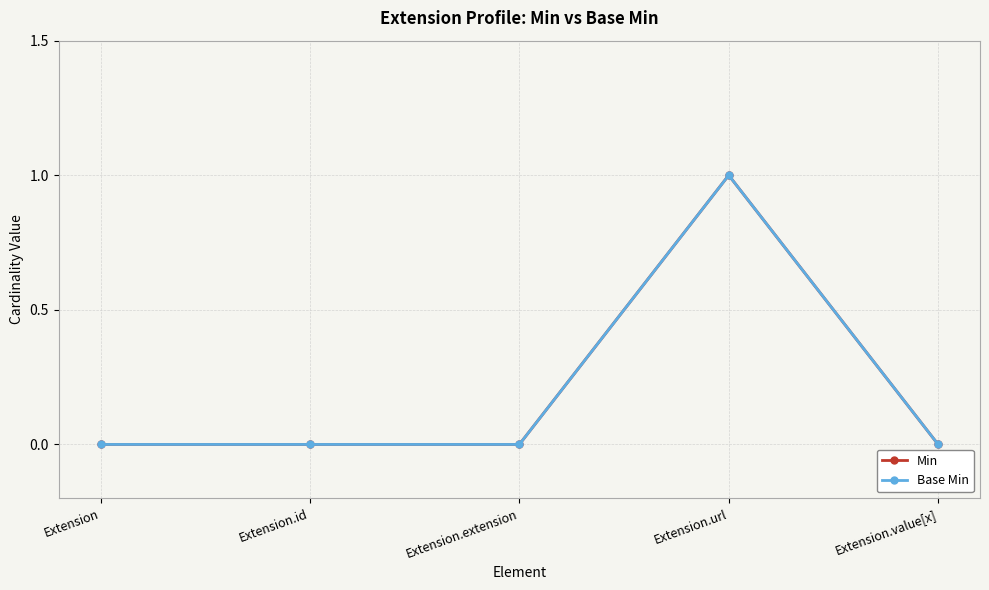

How many distinct data groups are displayed?

2